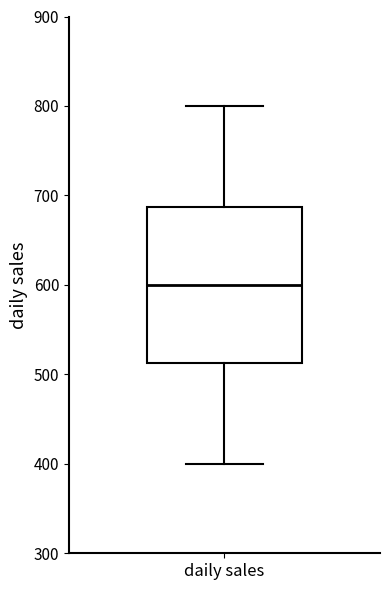

Read this box plot against the y-axis: the position of the median line, the range covered by the box, and the ends of both whiskers. The values are not printed on the chart, so give them approximately, as read against the axis.

median 600, box 510 to 690, whiskers 400 to 800